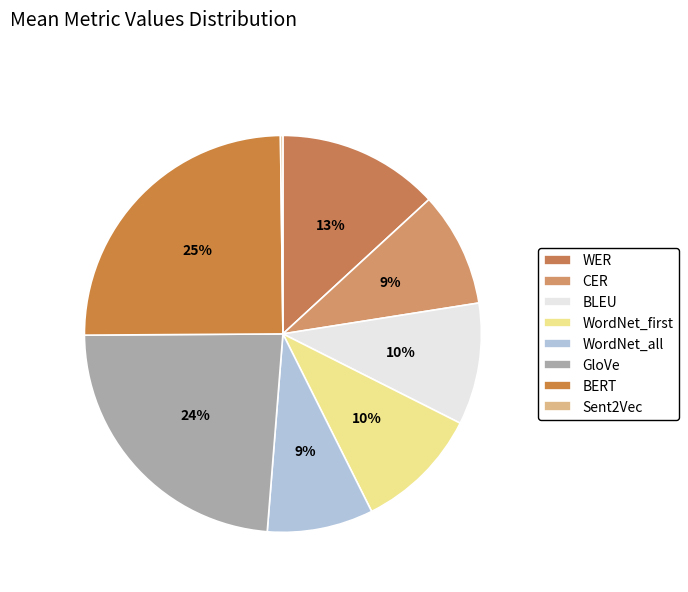

Rank the categories by value from lowest to highest.

Sent2Vec, WordNet_all, CER, BLEU, WordNet_first, WER, GloVe, BERT